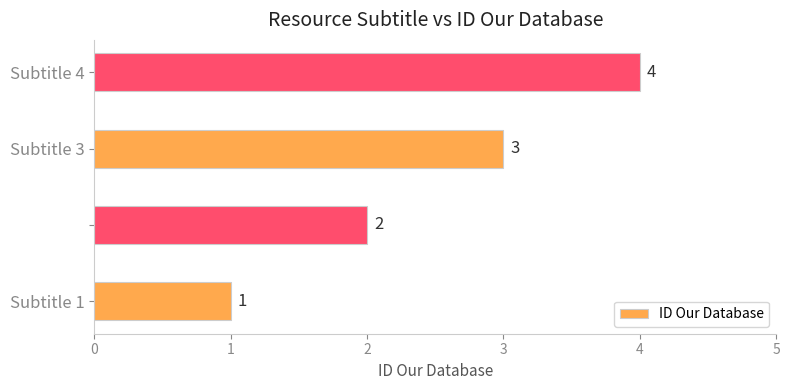

Count the values in the range 2 to 4.

3